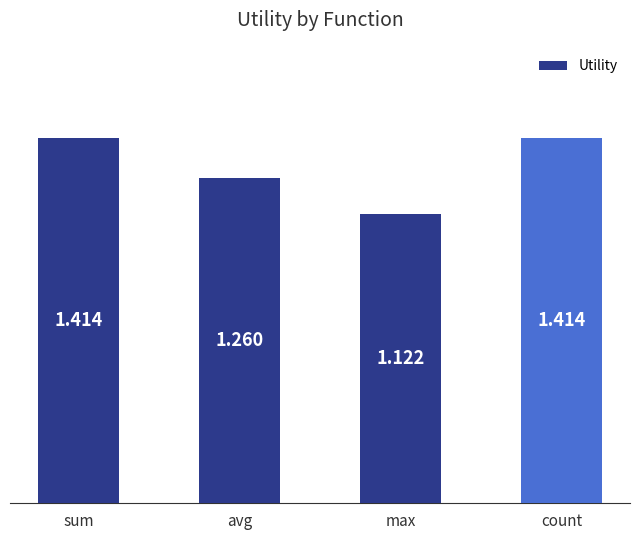

Which has a higher value, avg or sum?

sum